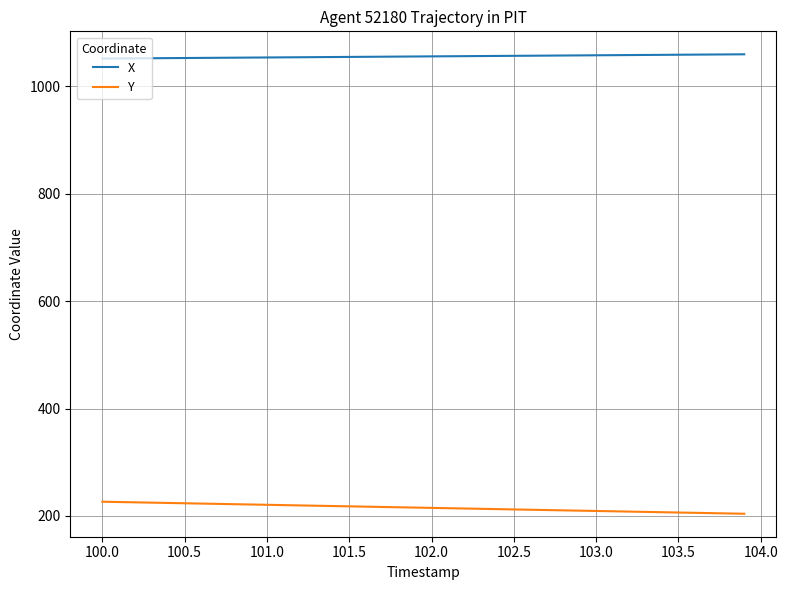

Rank the series by their maximum value, from lowest to highest.

Y, X